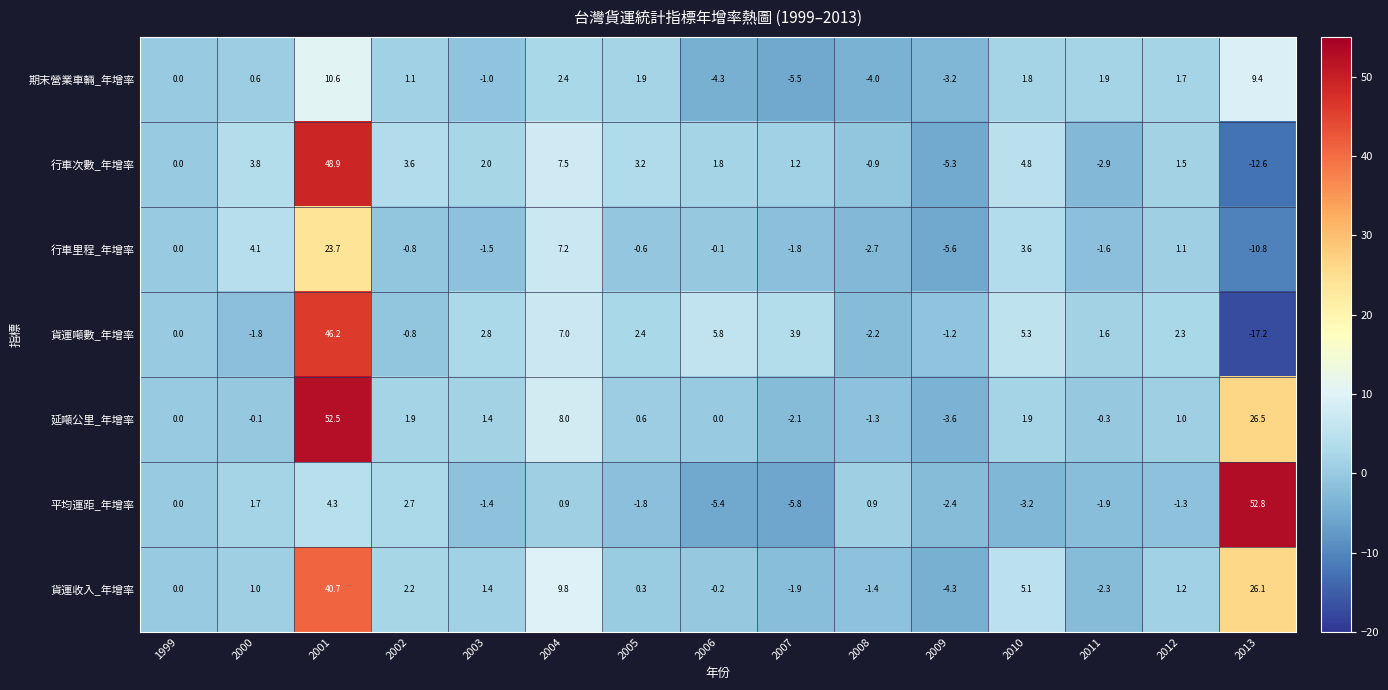

What is the average value of the 貨運噸數_年增率 series?

3.6